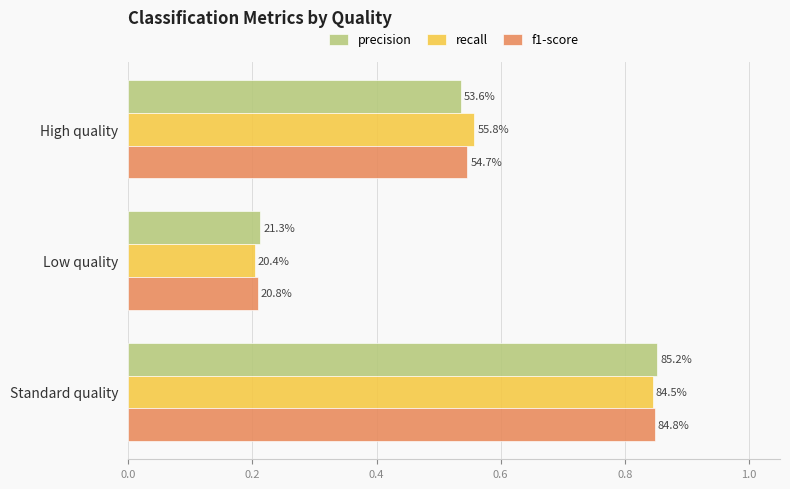

What are all the series names shown in the legend?

precision, recall, f1-score